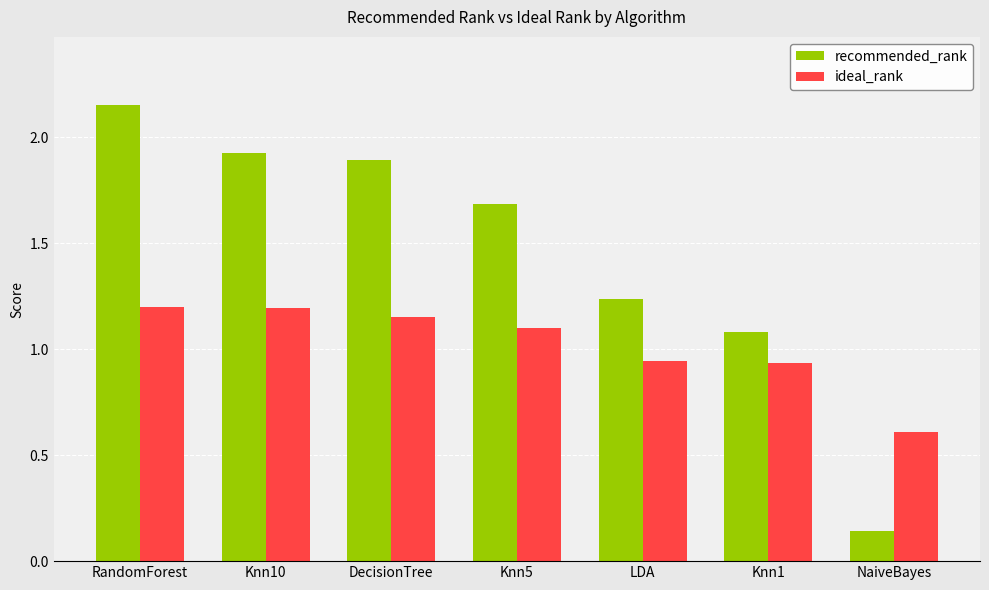

Read the ideal_rank value at NaiveBayes.

0.6